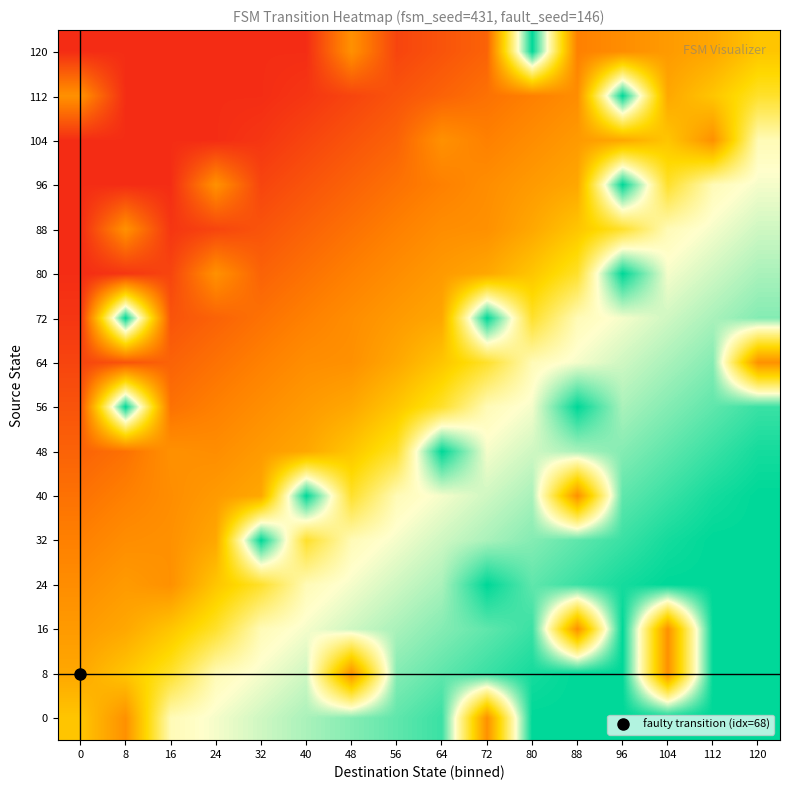

Between 0 and 24, which is larger?

24